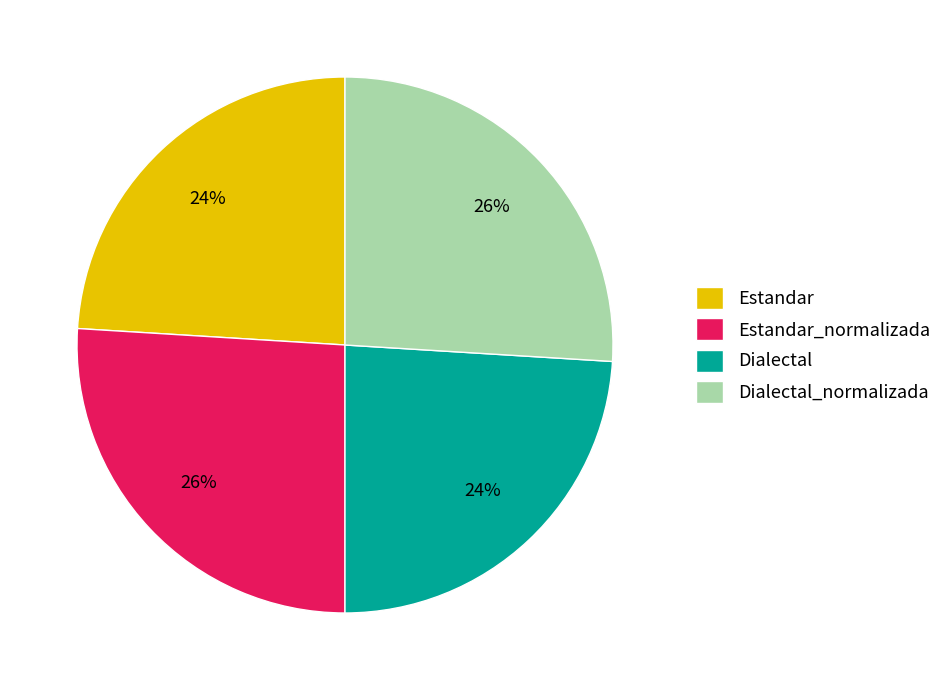

Does Estandar_normalizada account for over 50% of the chart?

No